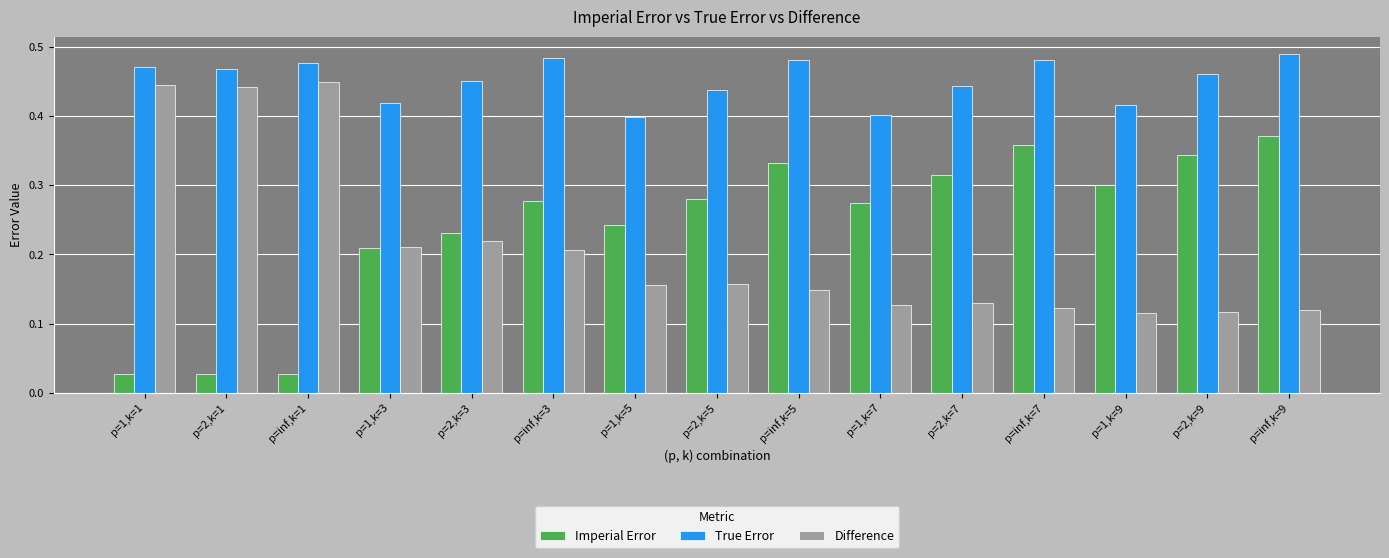

How many groups of bars are there?

15